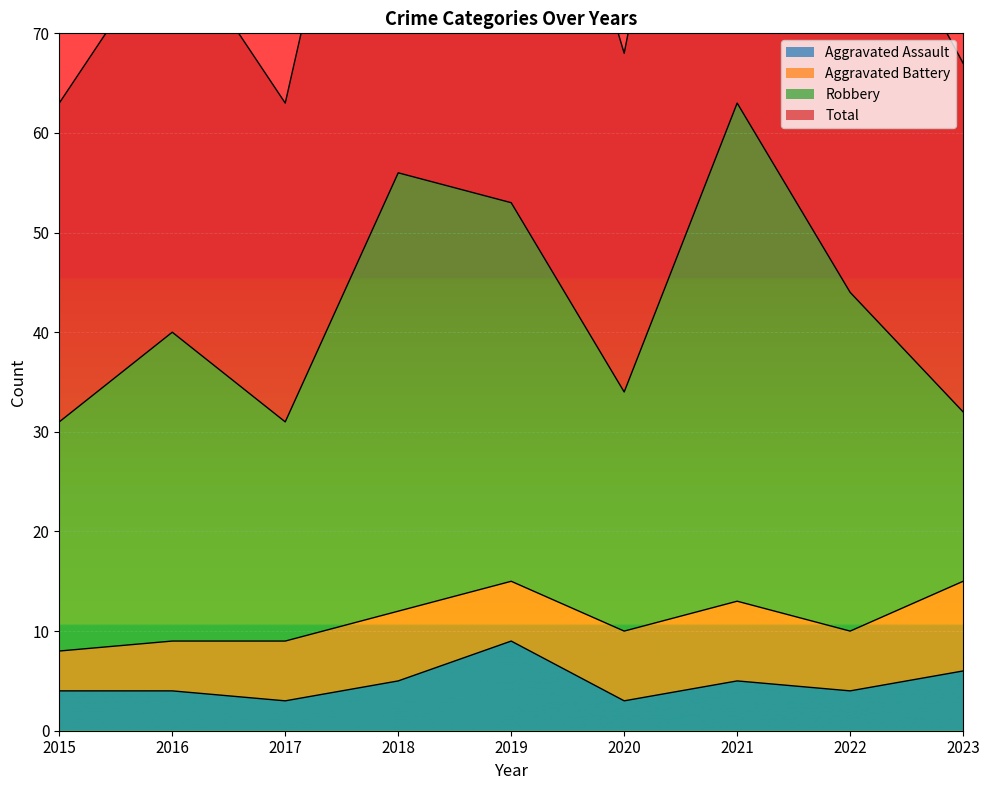

What is the spread (max minus min) of values at 2018?

108